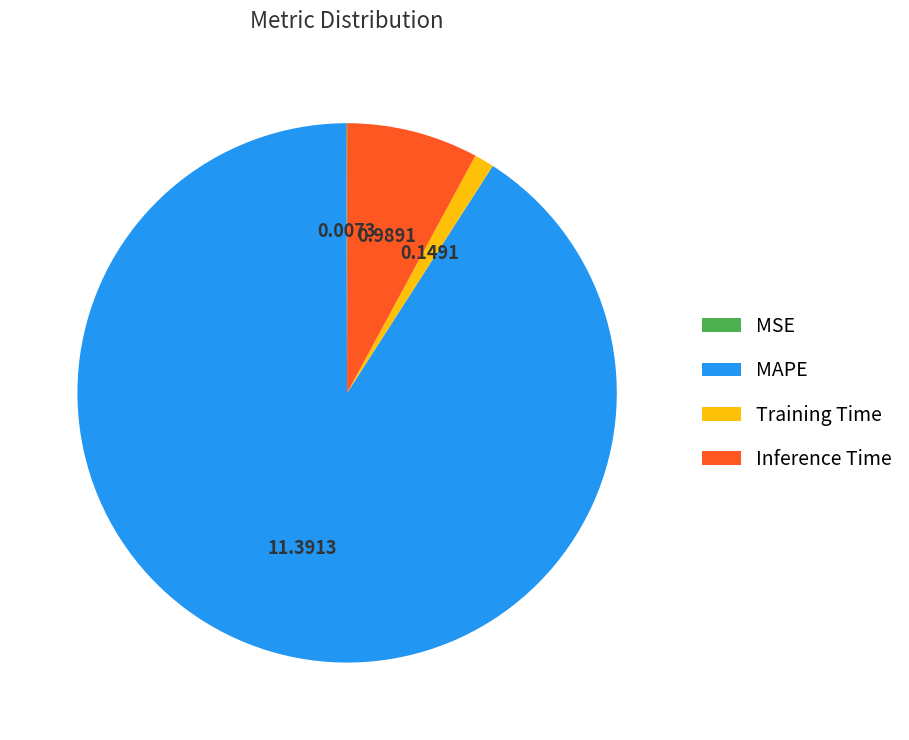

Is the sum of Training Time and MAPE greater than half?

Yes